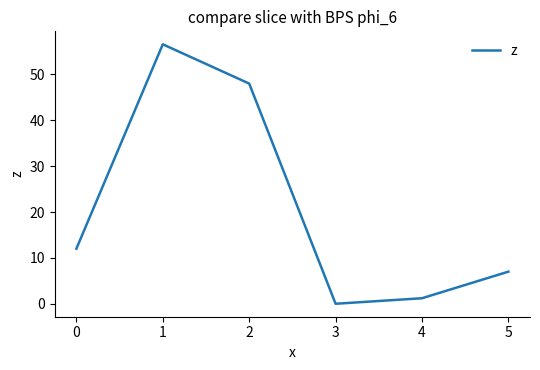

What is the average value?

20.8